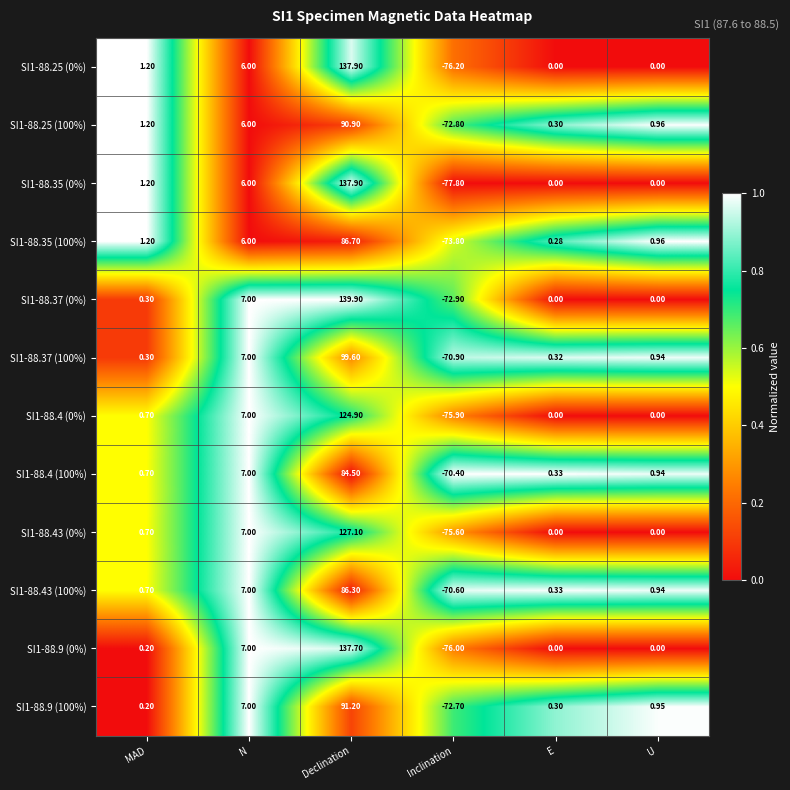

At which category does the chart reach its minimum across all series?

Inclination